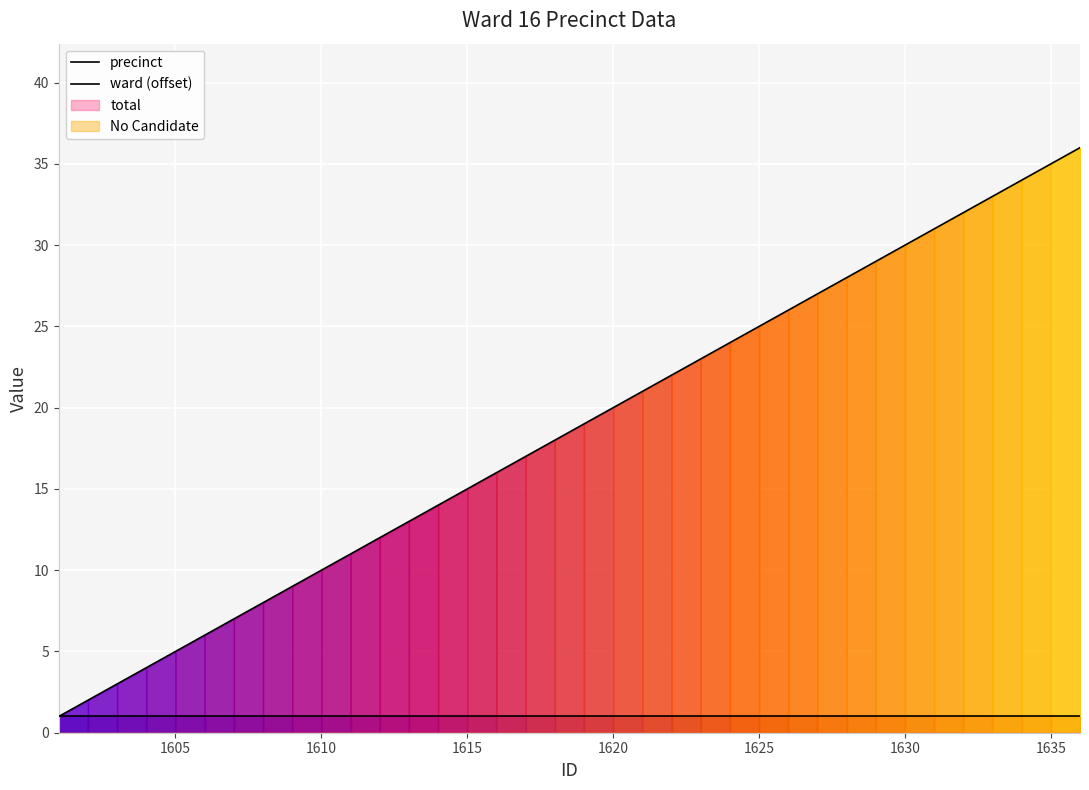

True or false: ward (offset) and precinct cross at least once.

False